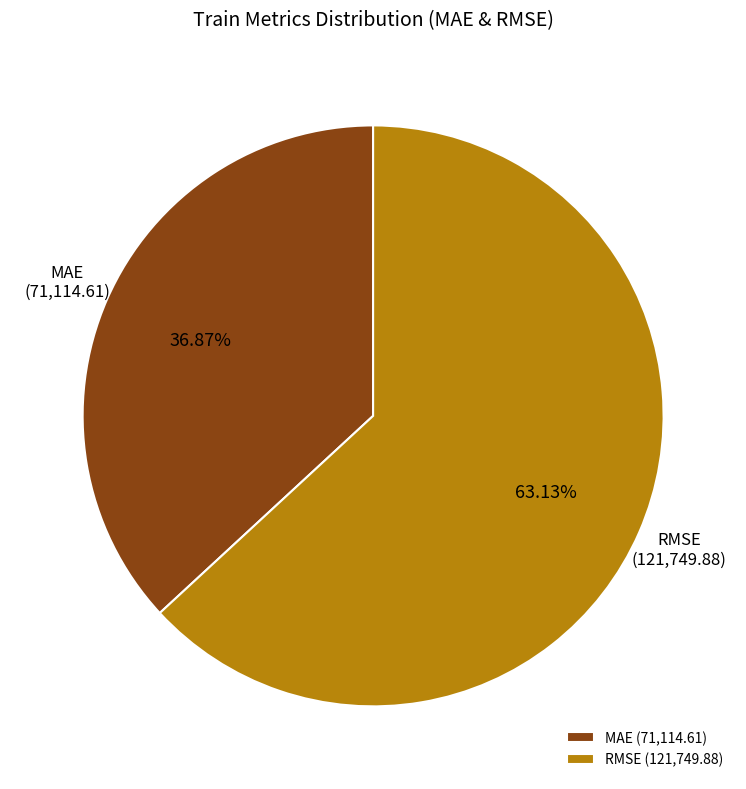

Combined, do MAE and RMSE account for over 50%?

Yes